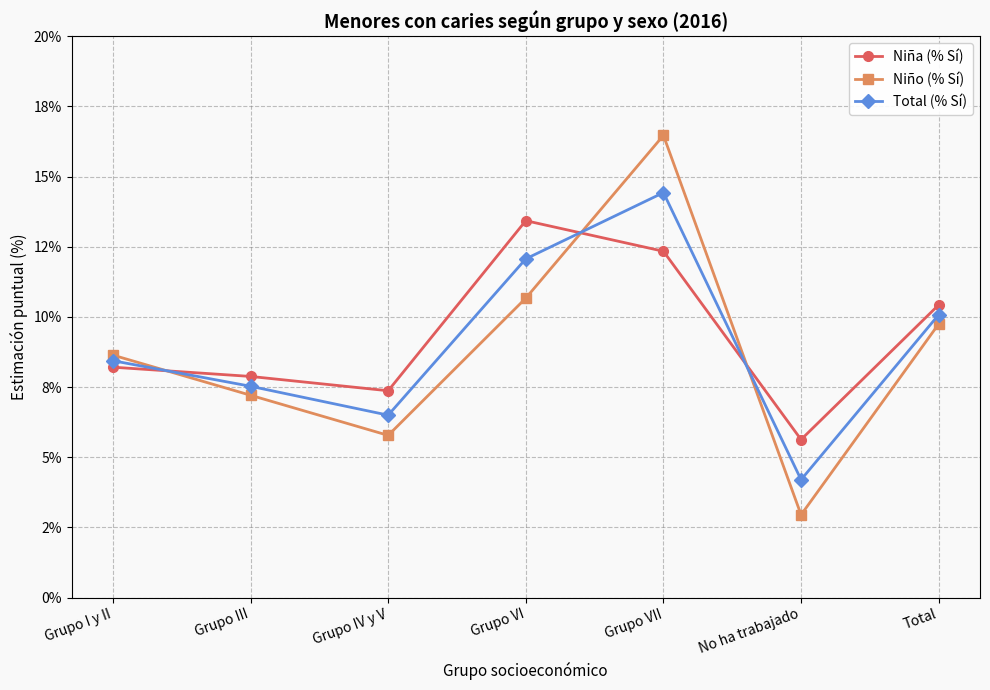

At which category does the chart reach its minimum across all series?

No ha trabajado